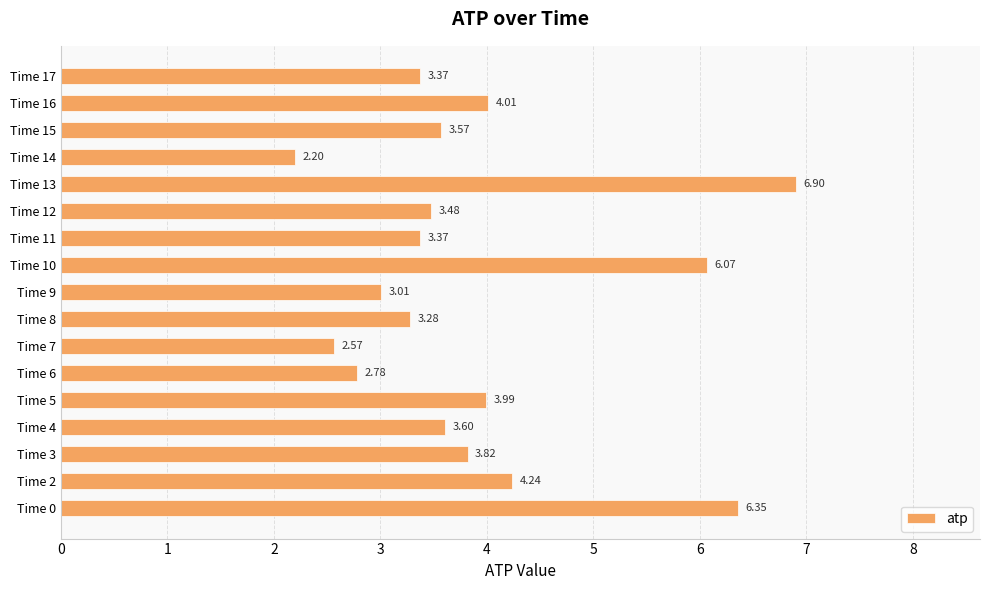

What is the sum of the values at Time 7 and Time 16?

6.6